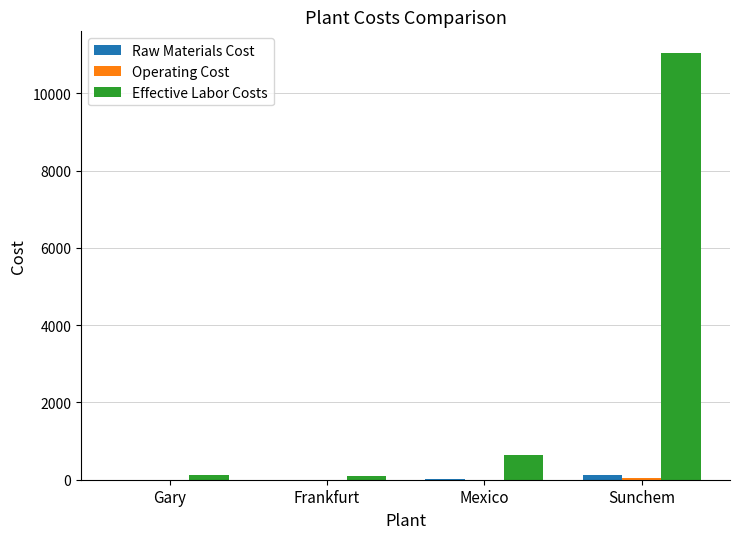

Where is Effective Labor Costs nearest to the value 5580?

Mexico